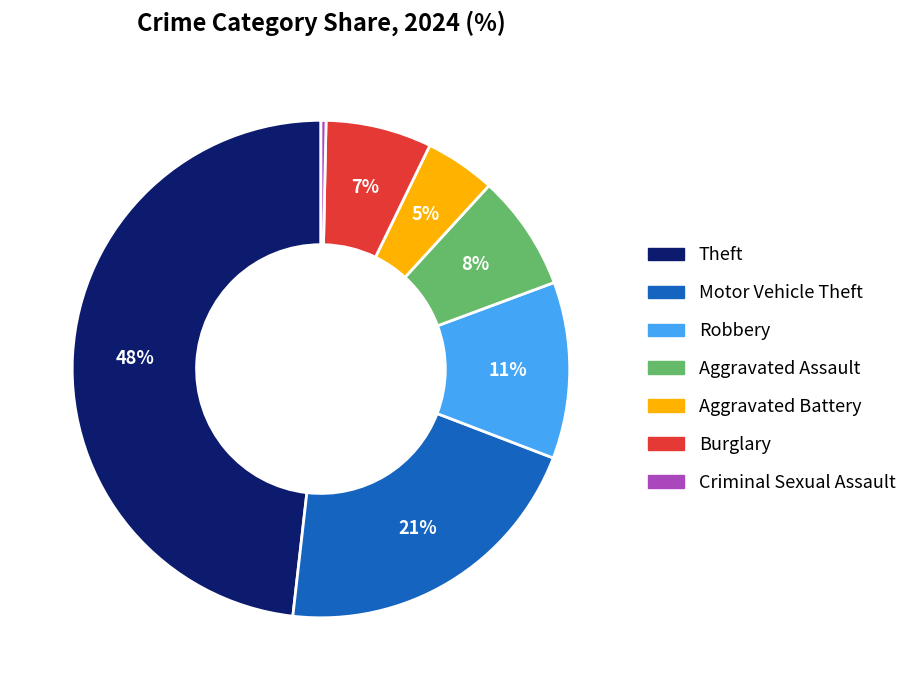

To the nearest percent, what is the difference between the largest and smallest slice percentages?

48%